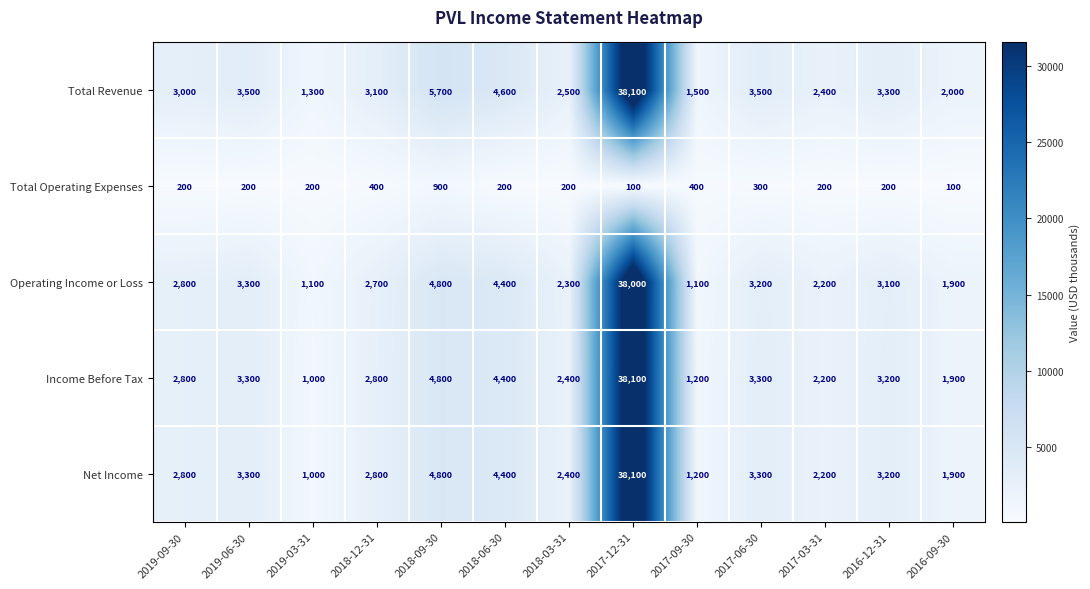

How many values in the Net Income series are below 2800?

5